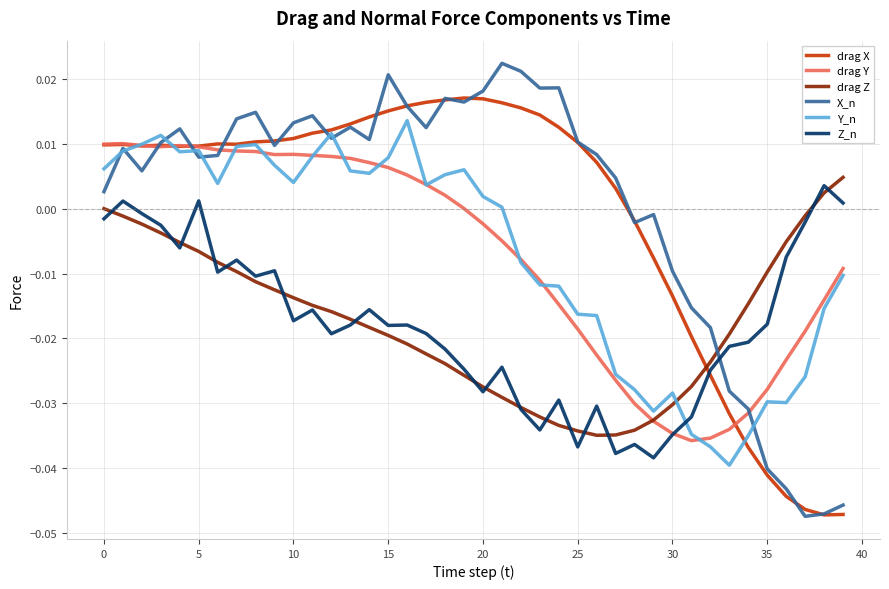

How many categories are shown in the chart?

40